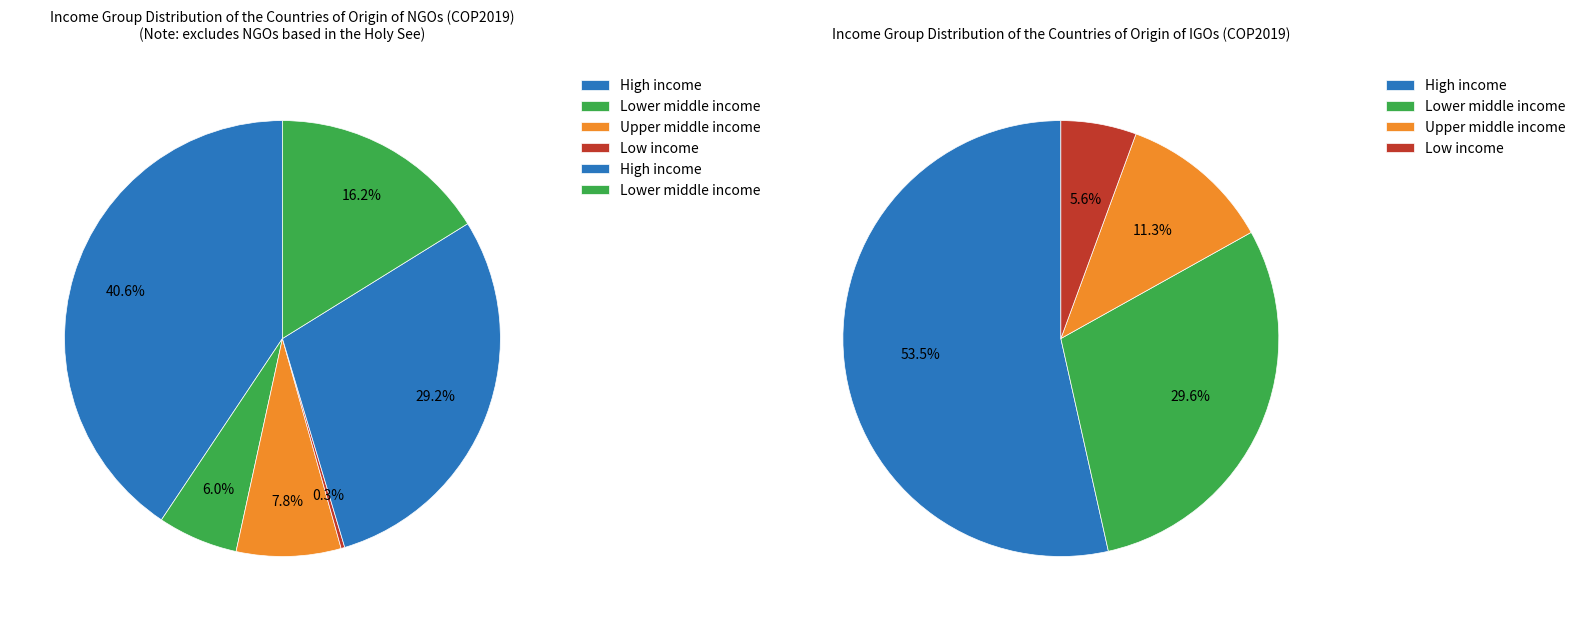

Is it true that /F52 is 22% of the pie?

False